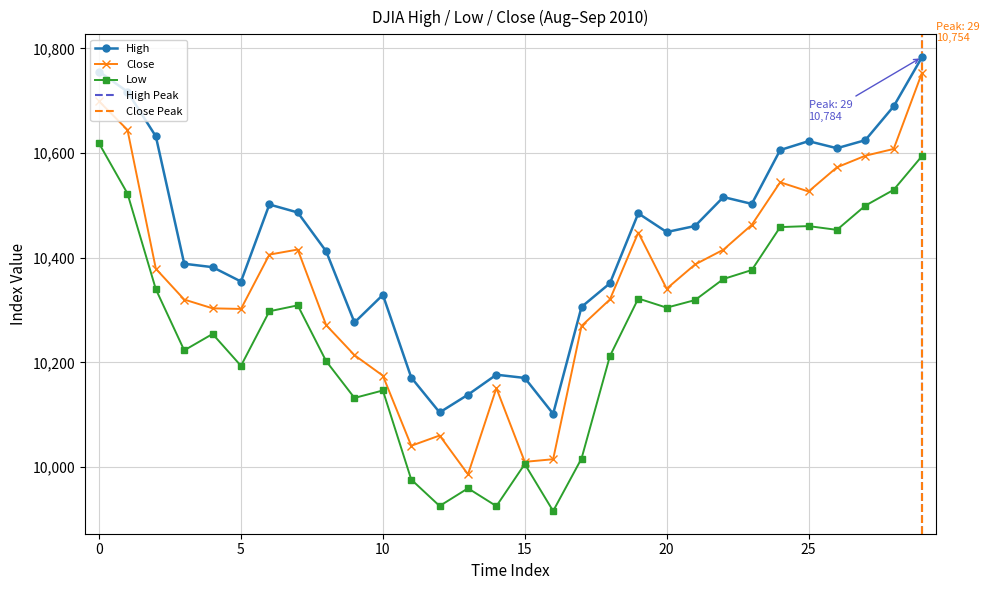

Is this an area chart (filled region under the line)?

No